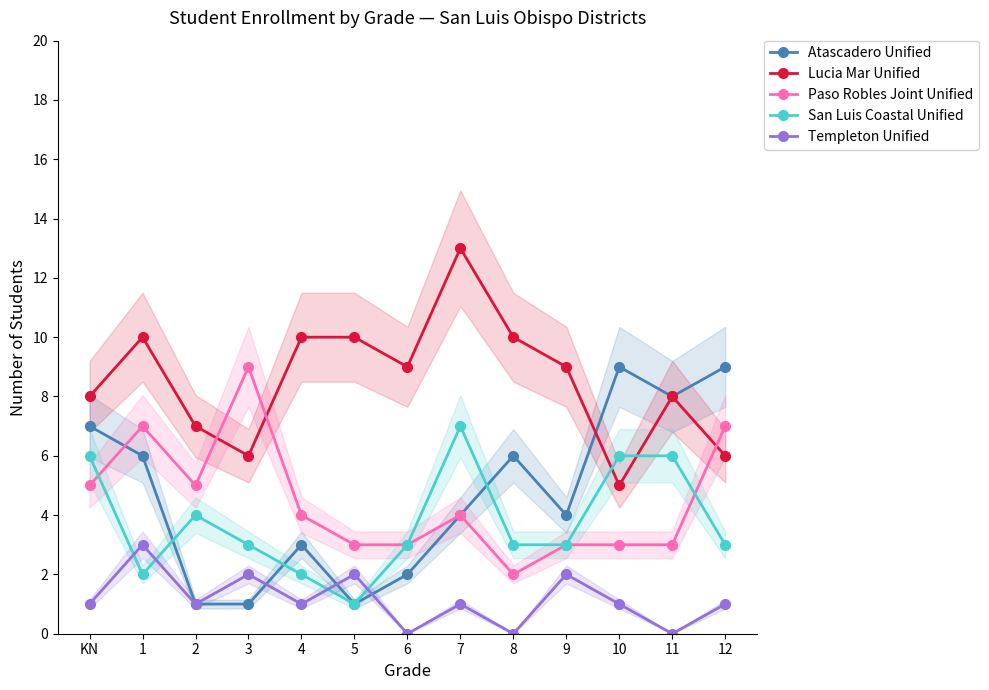

What is the total value across all series at 7?

29